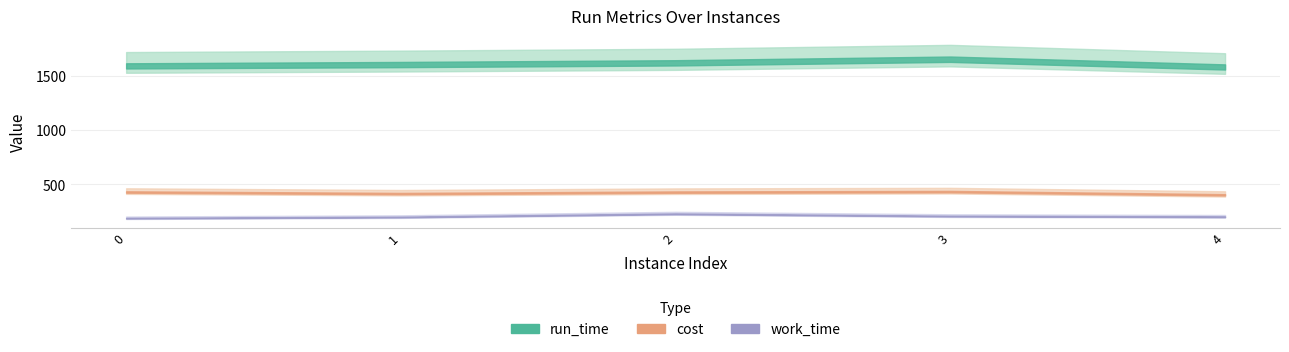

What is the sum of all run_time values?

8036.2